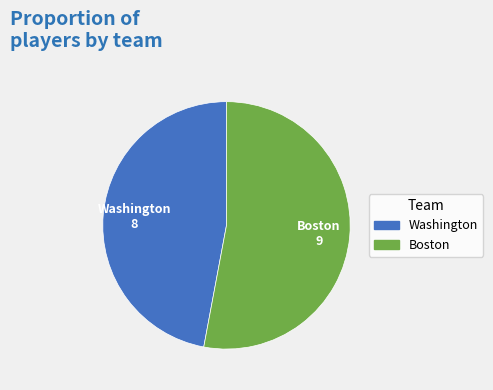

The Washington slice represents 47% of the pie. True or false?

True